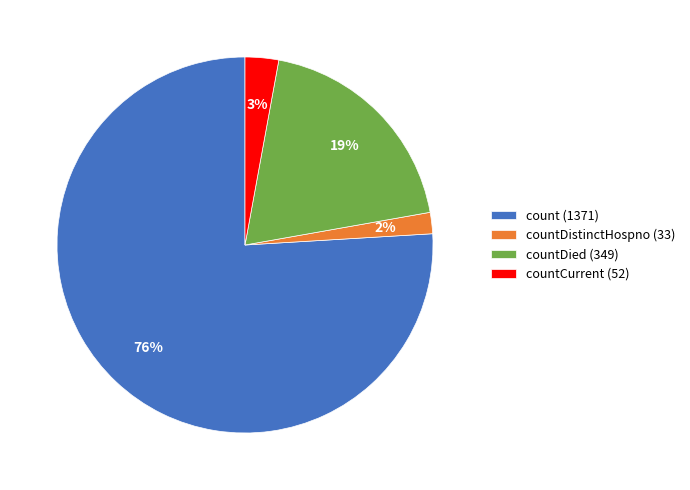

To the nearest percent, what percentage of the pie is countDistinctHospno (33)?

2%